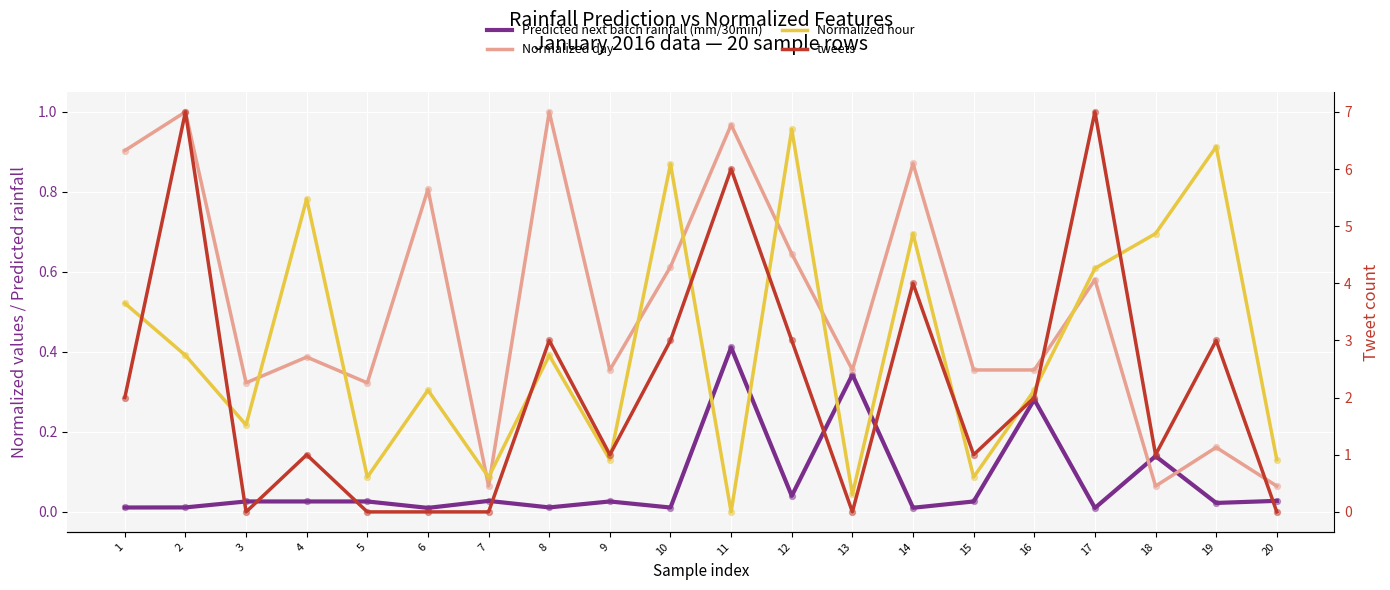

At how many categories does at least one series exceed 0?

20